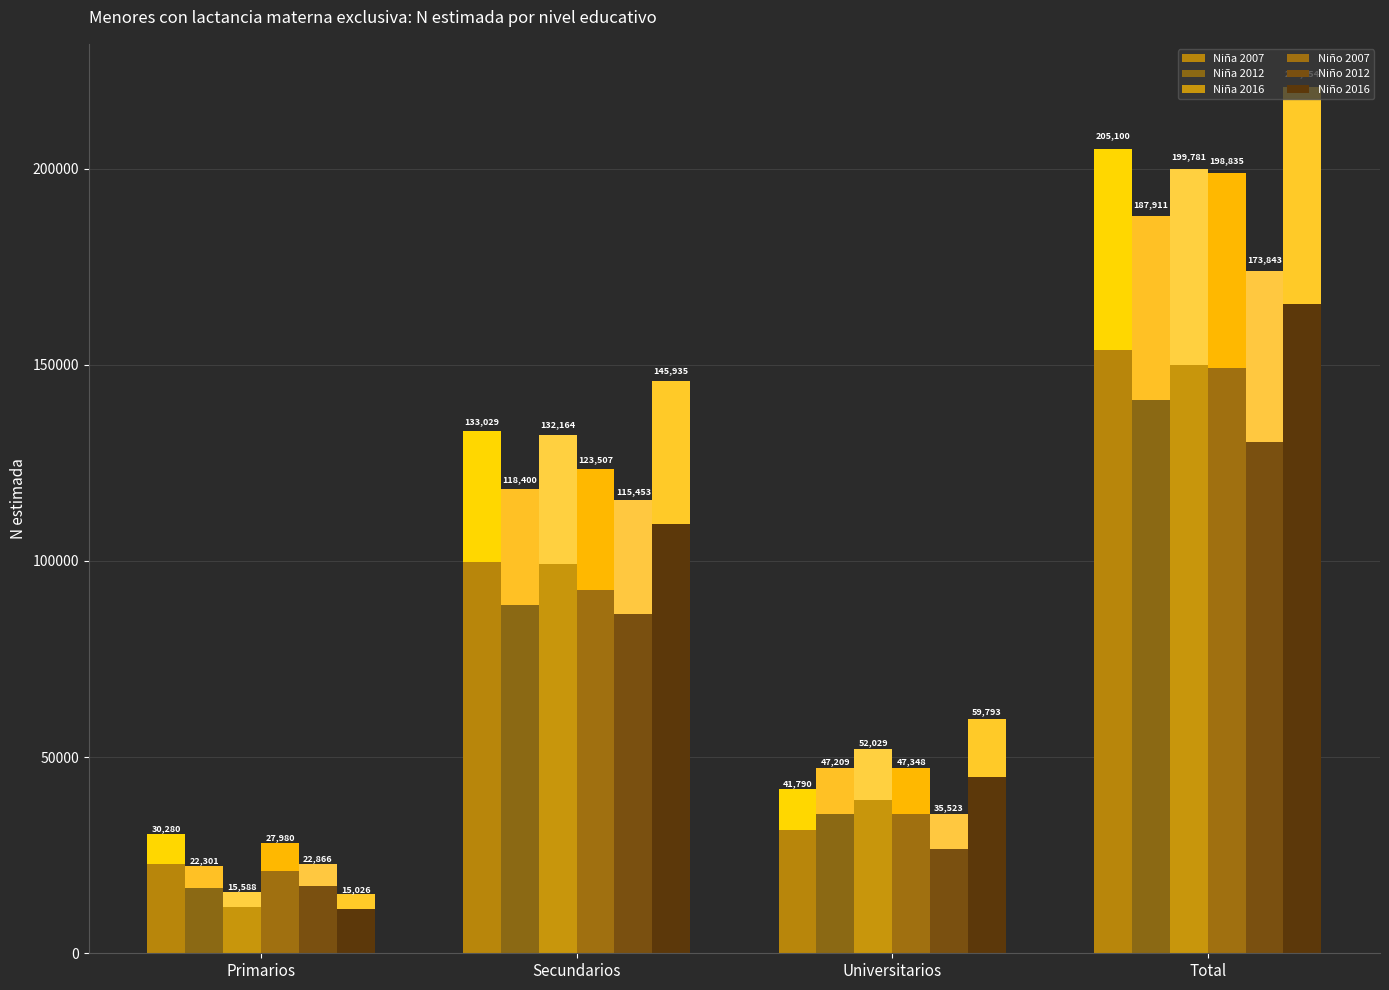

What are all the series names shown in the legend?

Nina_2007, Nina_2012, Nina_2016, Nino_2007, Nino_2012, Nino_2016